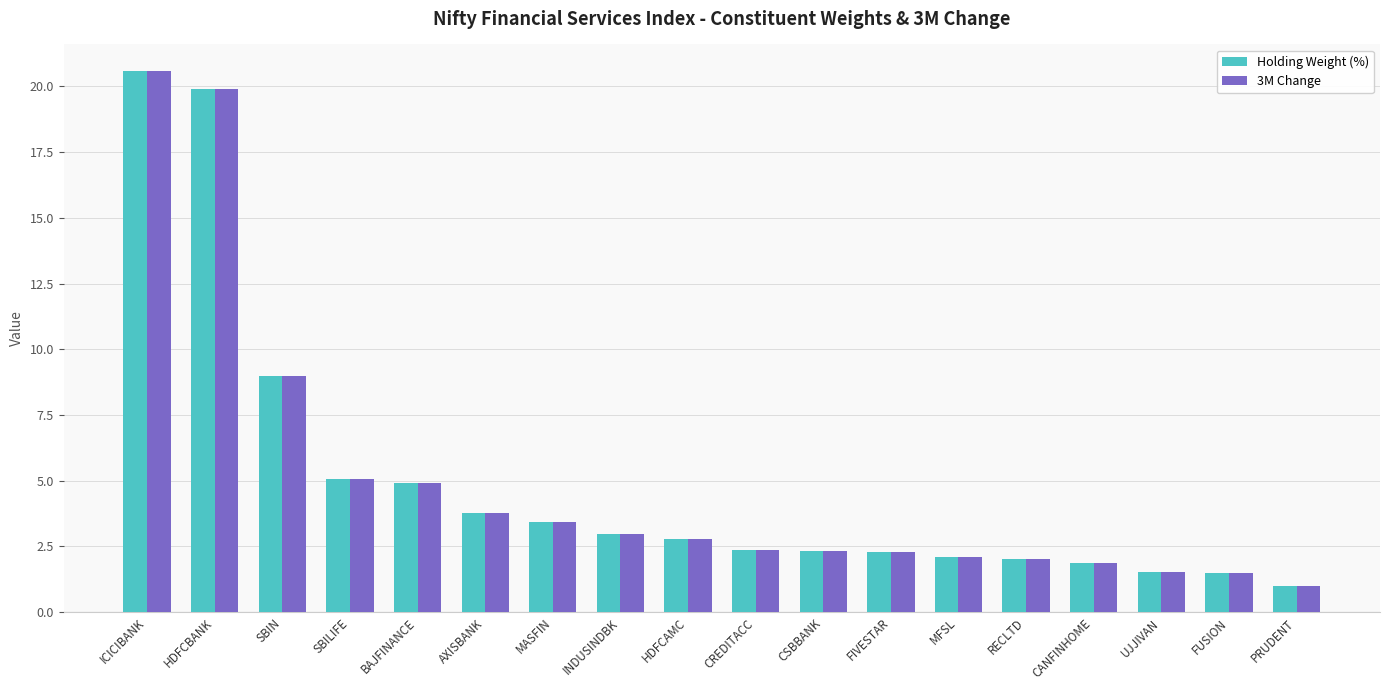

What is the total value across all series at CREDITACC?

4.7